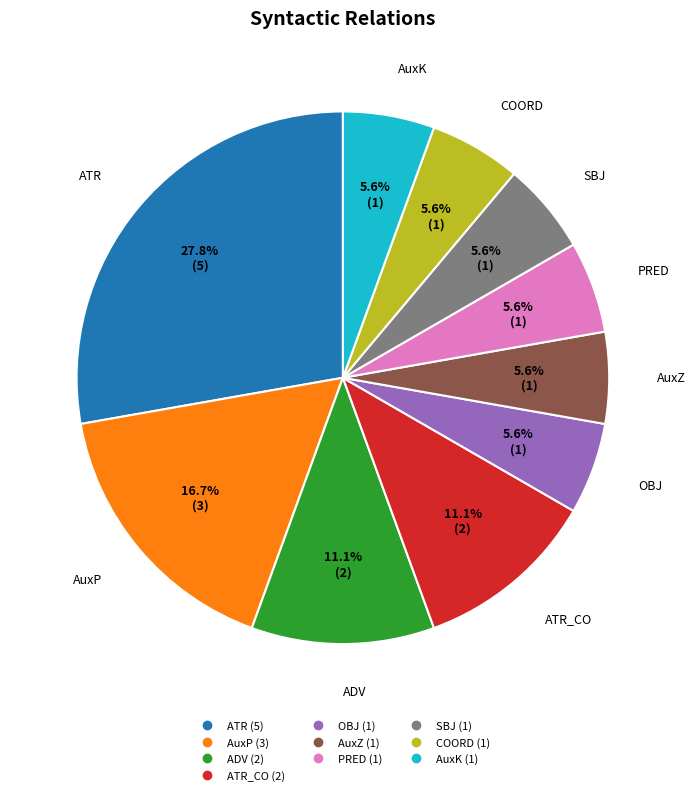

Is there a majority slice in this chart?

No